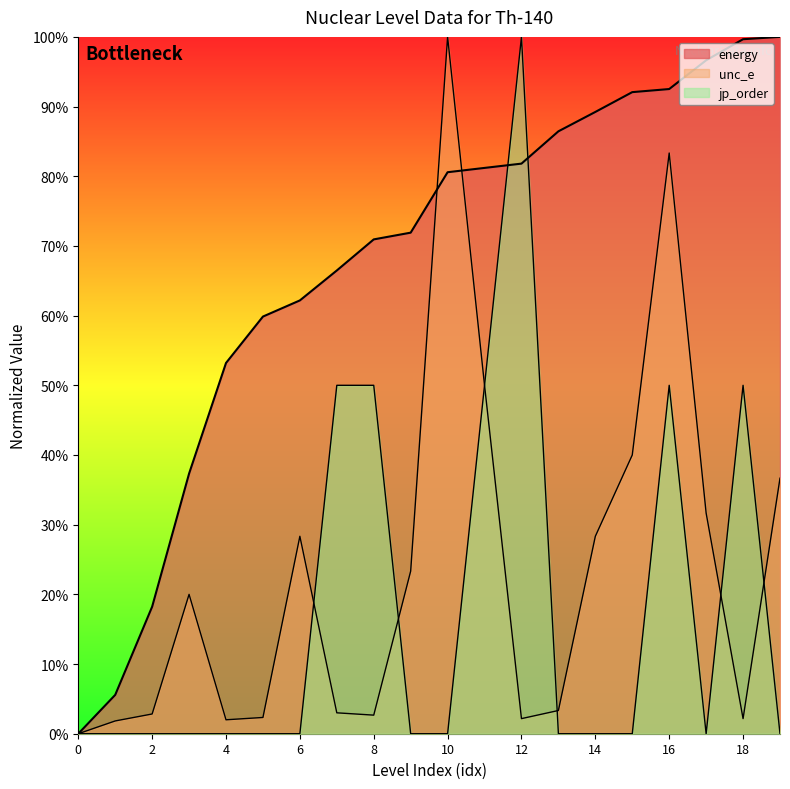

What is the total value across all series at 8?

123.6